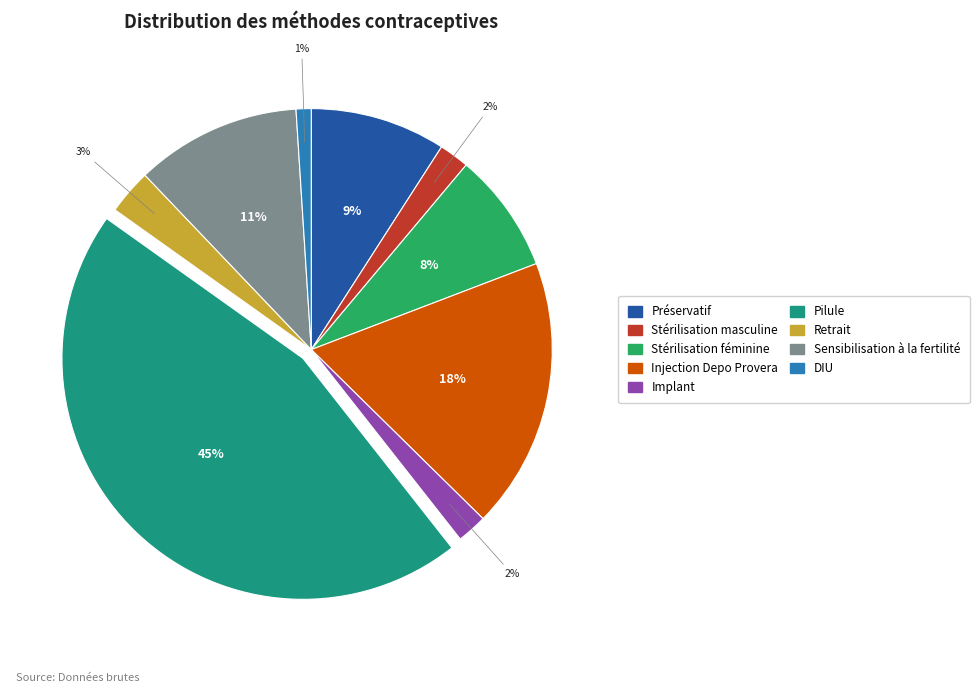

To the nearest percent, what is the average slice percentage?

11%